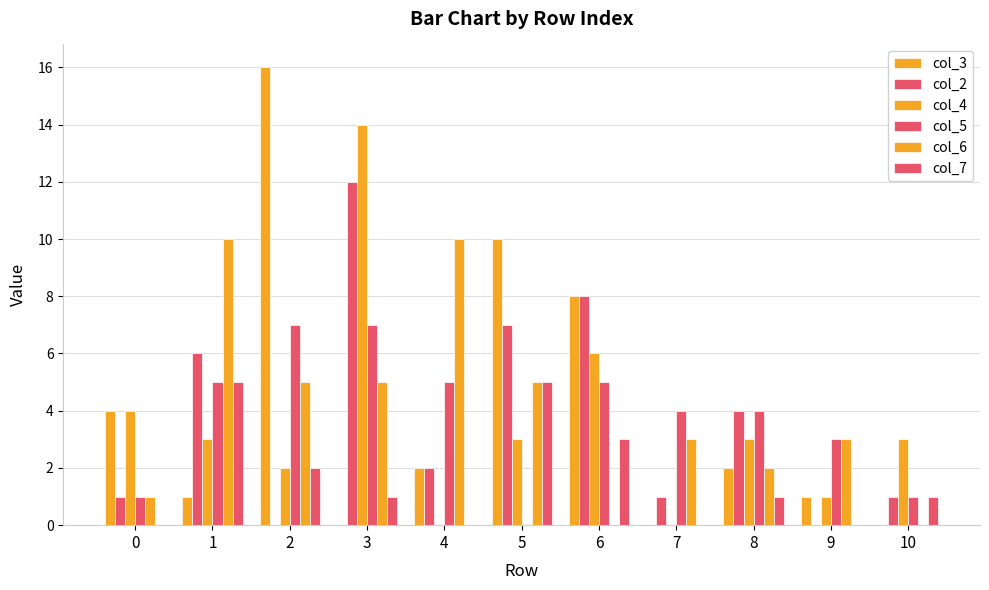

How many distinct data groups are displayed?

6